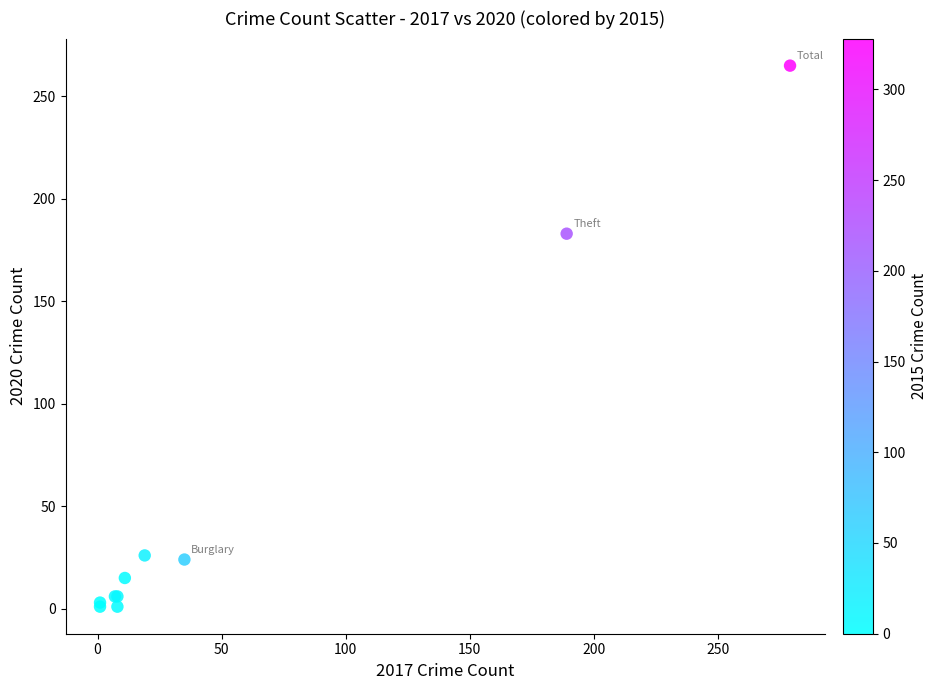

What Y value in the scatter plot is closest to 133?

183